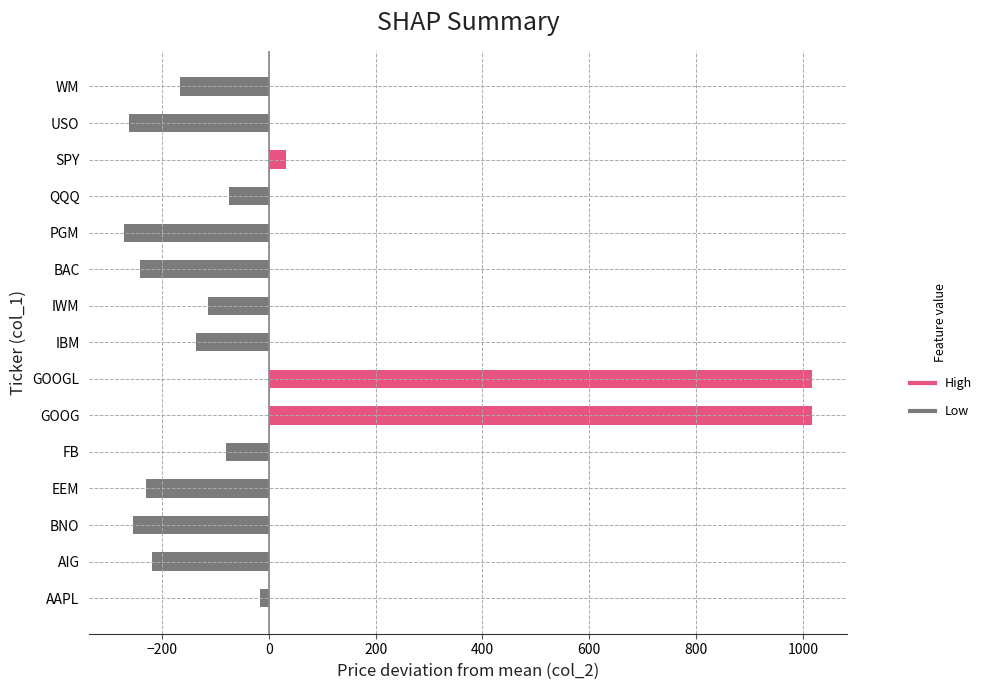

At which label is the value closest to 372?

SPY